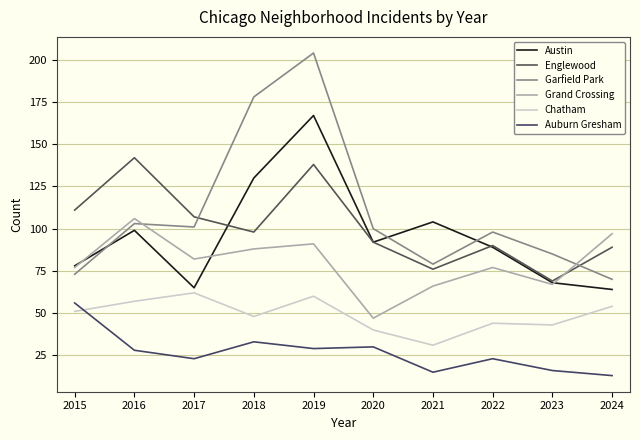

Reading left to right, transcribe all the data shown in this chart.

Austin: 2015=78	2016=99	2017=65	2018=130	2019=167	2020=92	2021=104	2022=89	2023=68	2024=64
Englewood: 2015=111	2016=142	2017=107	2018=98	2019=138	2020=92	2021=76	2022=90	2023=69	2024=89
Garfield Park: 2015=73	2016=103	2017=101	2018=178	2019=204	2020=100	2021=79	2022=98	2023=85	2024=70
Grand Crossing: 2015=77	2016=106	2017=82	2018=88	2019=91	2020=47	2021=66	2022=77	2023=67	2024=97
Chatham: 2015=51	2016=57	2017=62	2018=48	2019=60	2020=40	2021=31	2022=44	2023=43	2024=54
Auburn Gresham: 2015=56	2016=28	2017=23	2018=33	2019=29	2020=30	2021=15	2022=23	2023=16	2024=13